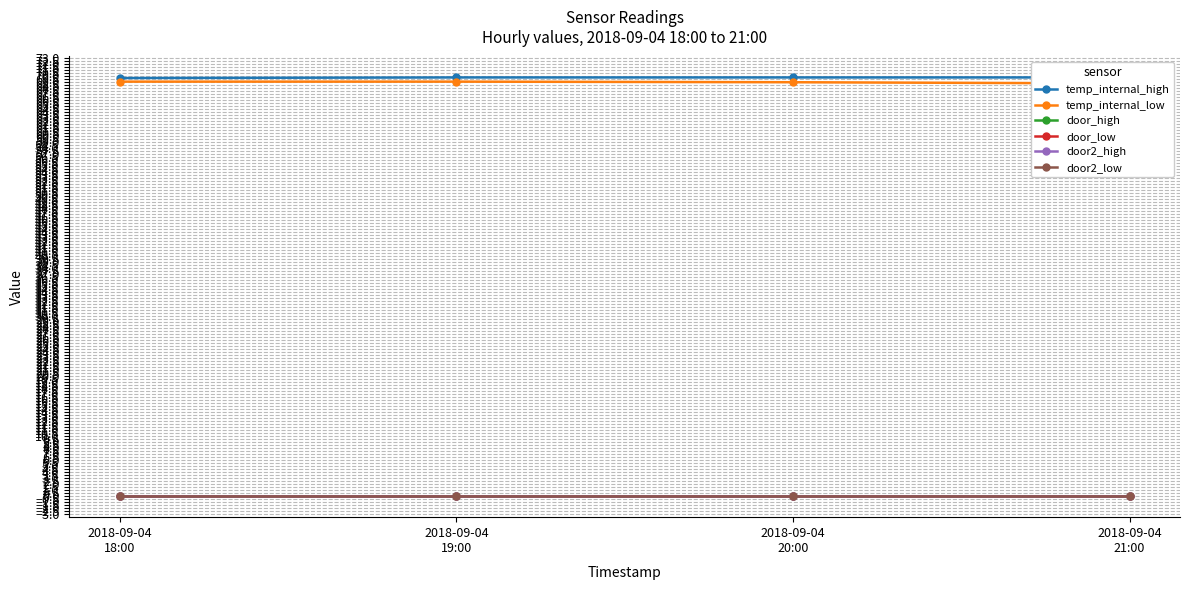

True or false: door_low and temp_internal_high intersect in this chart.

False